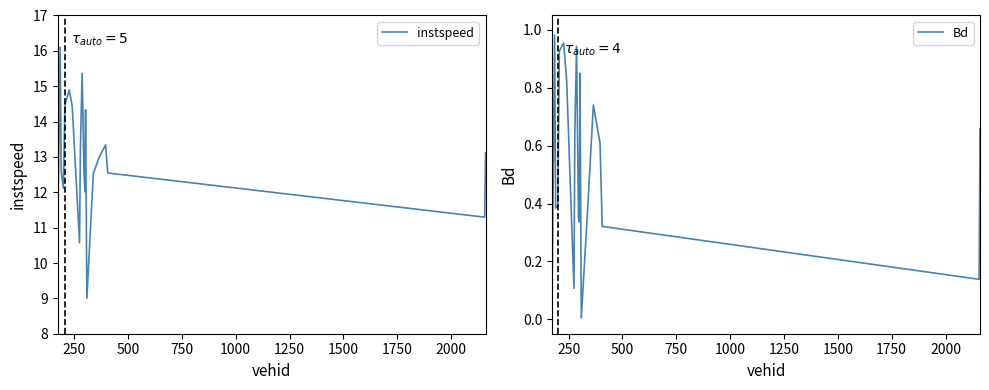

What is the maximum value for instspeed?

16.1